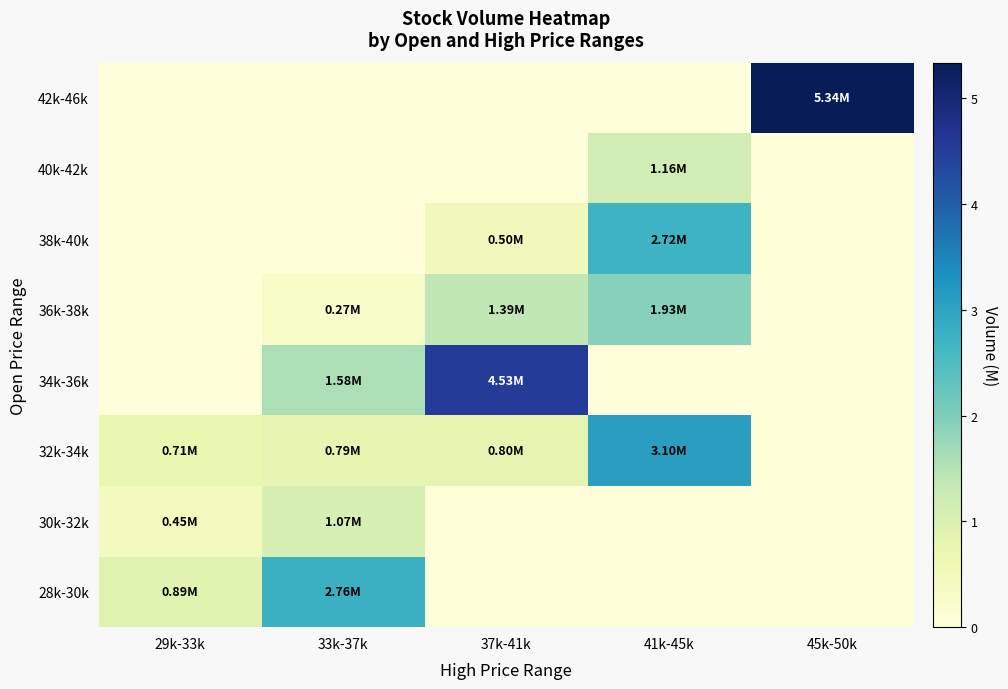

What is the difference between the highest and lowest values at 37k-41k?

4.5